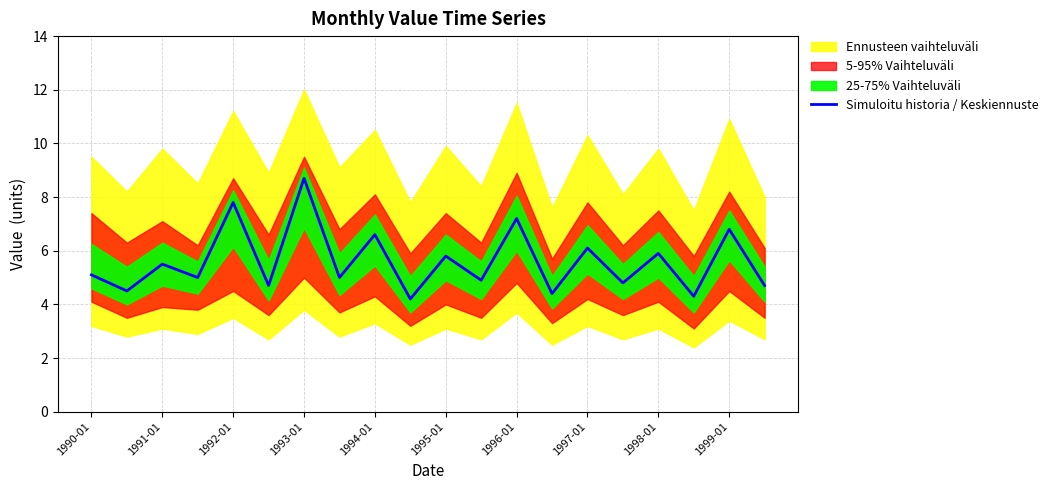

How many lines are shown in the chart?

1